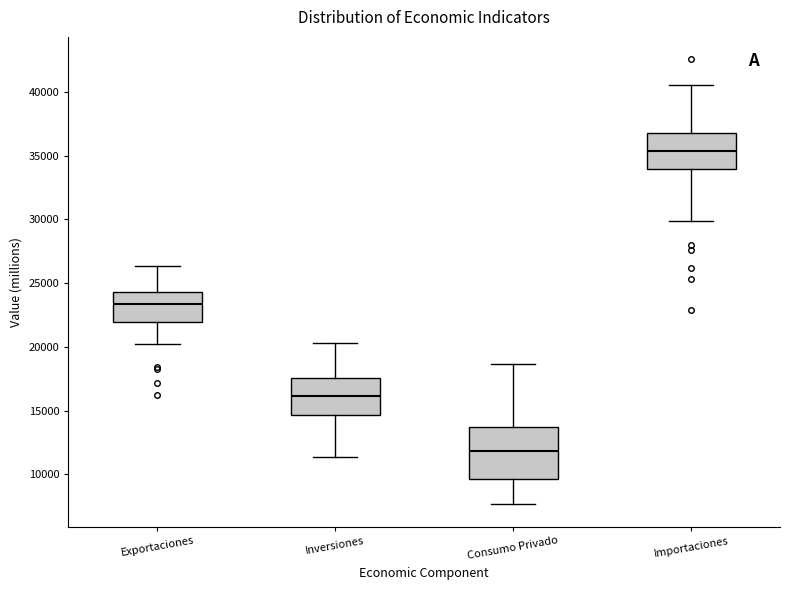

Reading left to right, transcribe this box plot: for each box, give where its median line is, the range the box spans, and where its two whiskers end, as read against the y-axis. The values are not printed on the chart, so give them approximately, as read against the axis.

Exportaciones: median 23500, box 22000 to 24500, whiskers 20500 to 26500
Inversiones: median 16000, box 14500 to 17500, whiskers 11500 to 20500
Consumo Privado: median 12000, box 9500 to 13500, whiskers 7500 to 18500
Importaciones: median 35500, box 34000 to 36500, whiskers 30000 to 40500